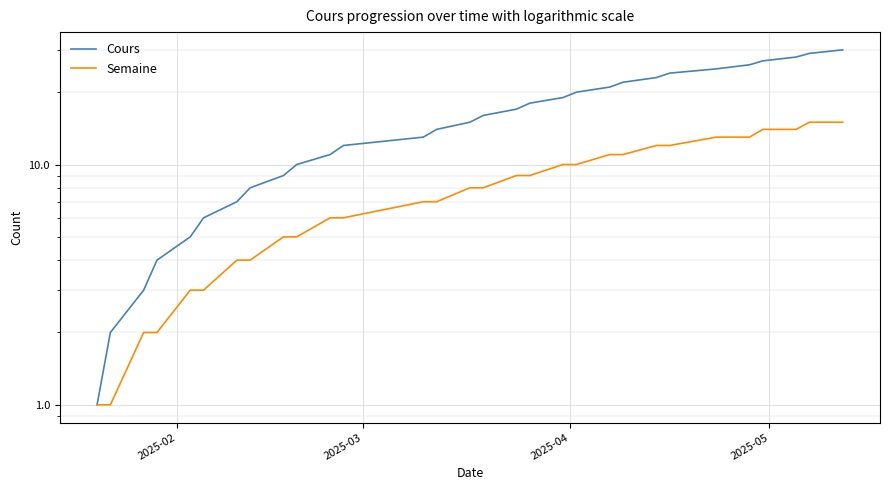

Reading left to right, extract all data points from this chart.

Cours: 1	2	3	4	5	6	7	8	9	10	11	12	13	14	15	16	17	18	19	20	21	22	23	24	25	26	27	28	29	30
Semaine: 1	1	2	2	3	3	4	4	5	5	6	6	7	7	8	8	9	9	10	10	11	11	12	12	13	13	14	14	15	15